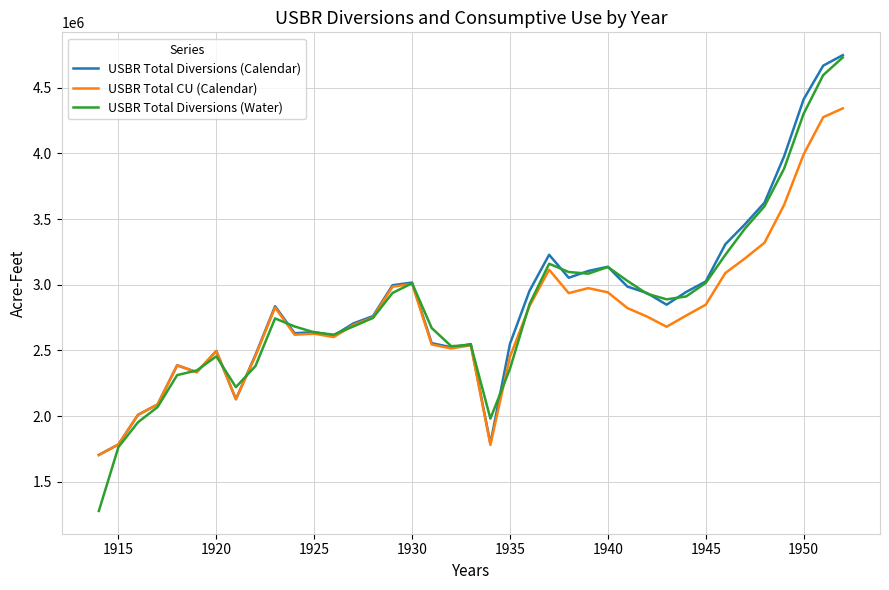

Which series has the largest range (max minus min)?

USBR Total Diversions (Water)